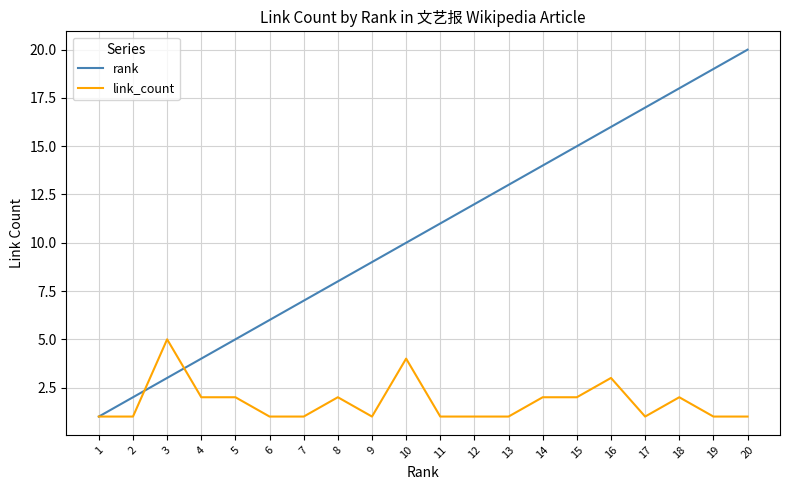

Which series has the largest range (max minus min)?

rank